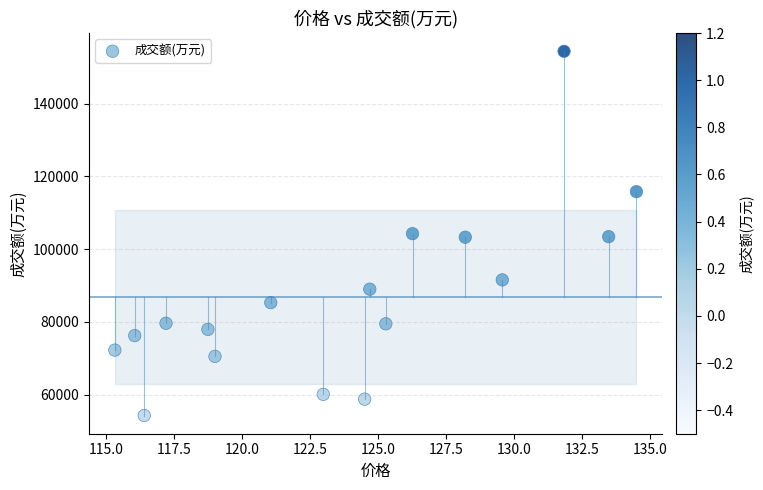

What is the range of Y values (max minus min)?

100122